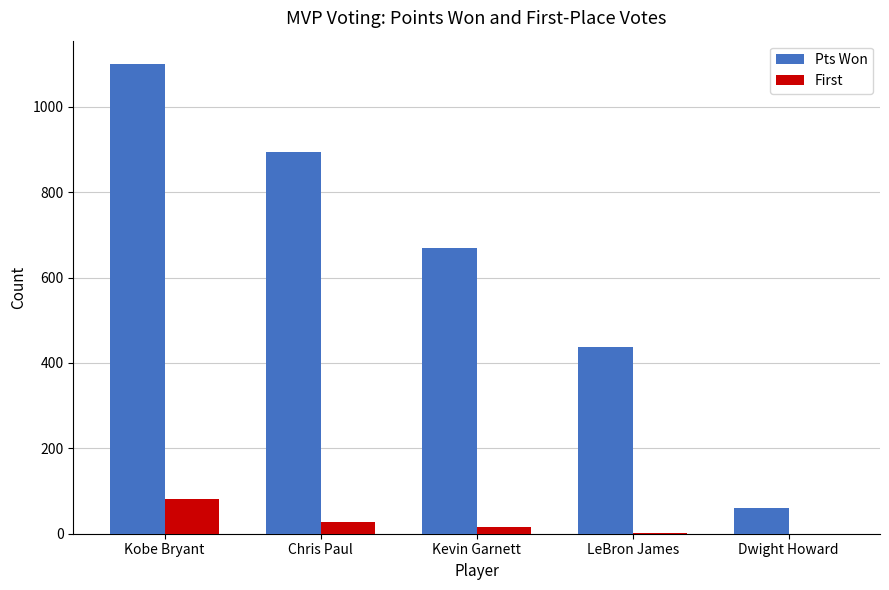

At which category is the sum across all series the highest?

Kobe Bryant